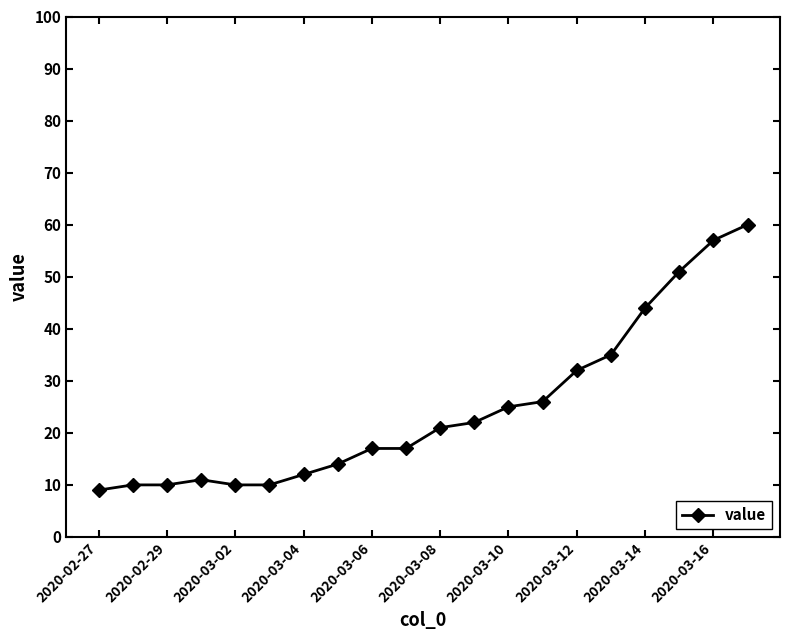

Reading left to right, transcribe all the data shown in this chart.

9	10	10	11	10	10	12	14	17	17	21	22	25	26	32	35	44	51	57	60